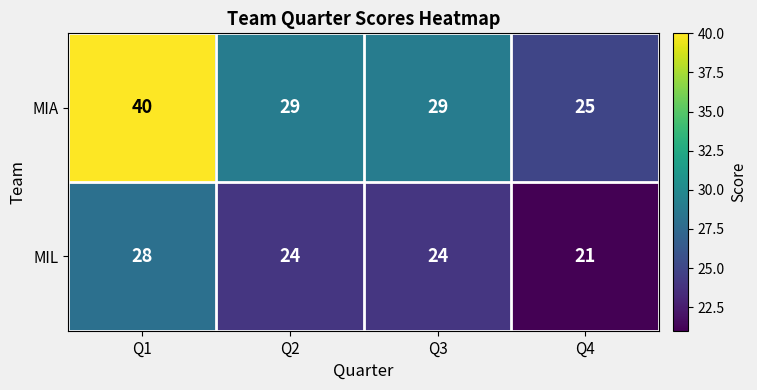

List the series in order of their overall mean, lowest first.

MIL, MIA